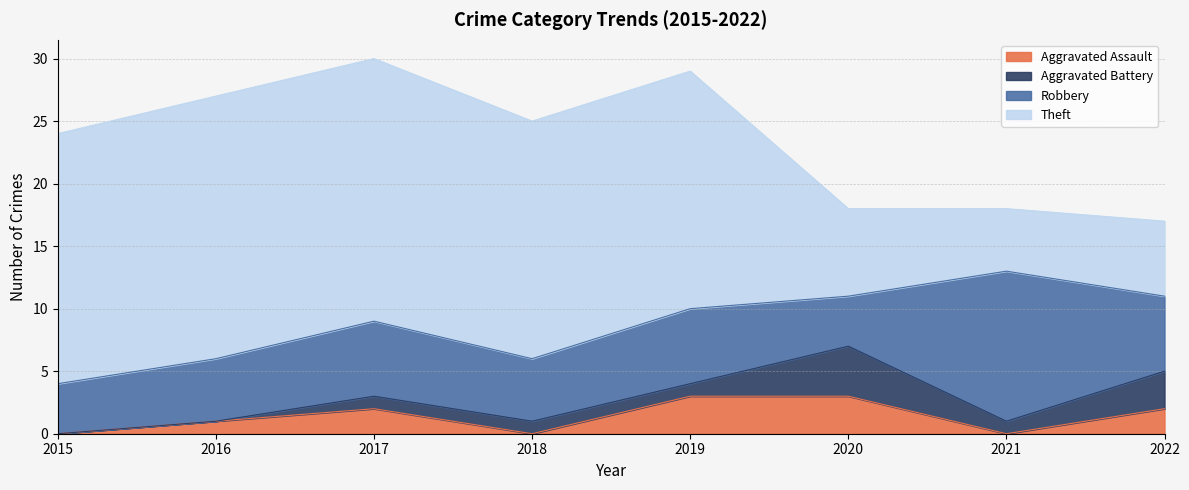

Which series has the largest total across all categories?

Theft